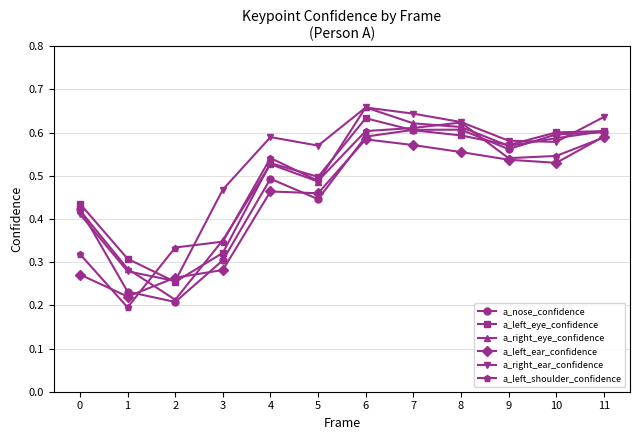

Which category has the lowest value in the a_left_ear_confidence series?

1